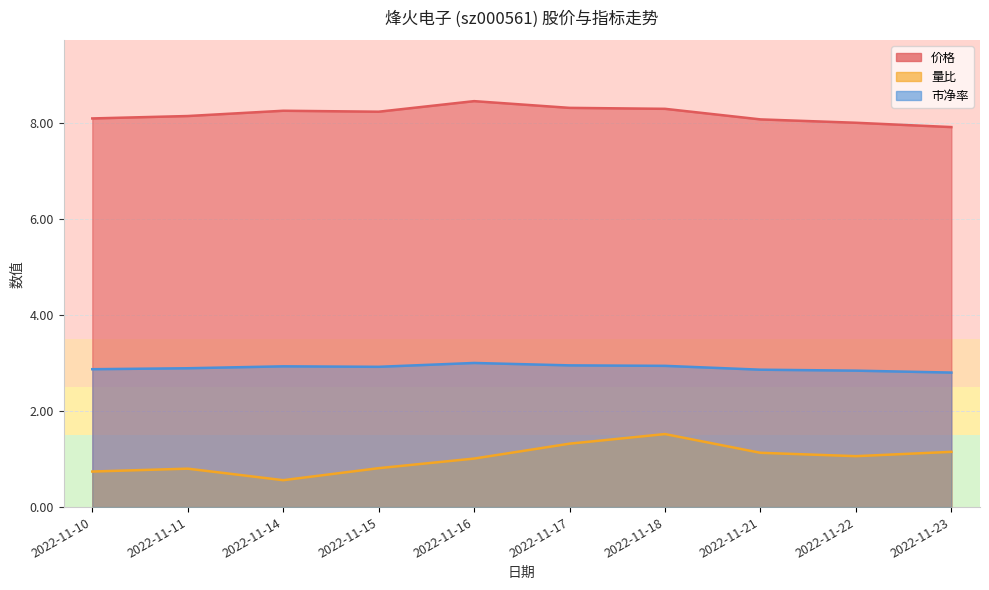

Reading left to right, extract all data points from this chart.

价格: 2022-11-10=8.1	2022-11-11=8.1	2022-11-14=8.2	2022-11-15=8.2	2022-11-16=8.4	2022-11-17=8.3	2022-11-18=8.3	2022-11-21=8.1	2022-11-22=8.0	2022-11-23=7.9
量比: 2022-11-10=0.7	2022-11-11=0.8	2022-11-14=0.6	2022-11-15=0.8	2022-11-16=1.0	2022-11-17=1.3	2022-11-18=1.5	2022-11-21=1.1	2022-11-22=1.1	2022-11-23=1.1
市净率: 2022-11-10=2.9	2022-11-11=2.9	2022-11-14=2.9	2022-11-15=2.9	2022-11-16=3.0	2022-11-17=3.0	2022-11-18=2.9	2022-11-21=2.9	2022-11-22=2.8	2022-11-23=2.8